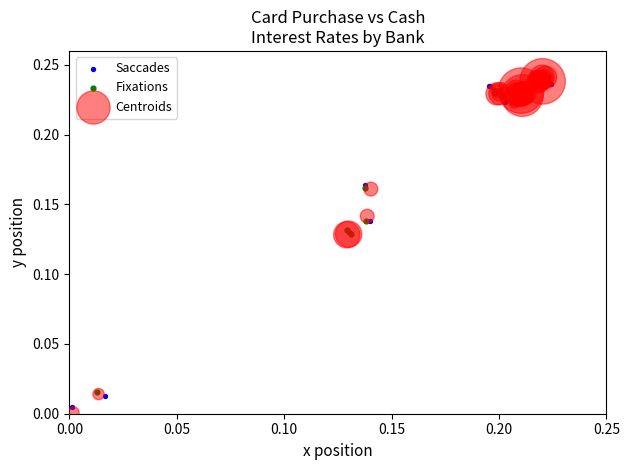

Which series has the largest Y range (max minus min)?

Fixations